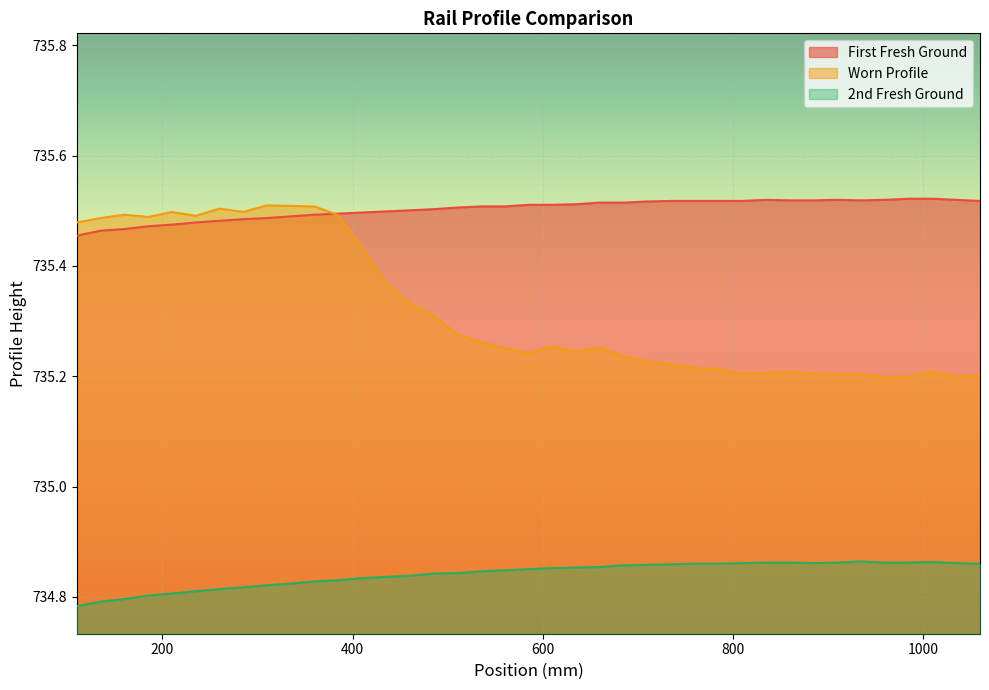

Rank the series by their average value, from lowest to highest.

2nd Fresh Ground, Worn Profile, First Fresh Ground